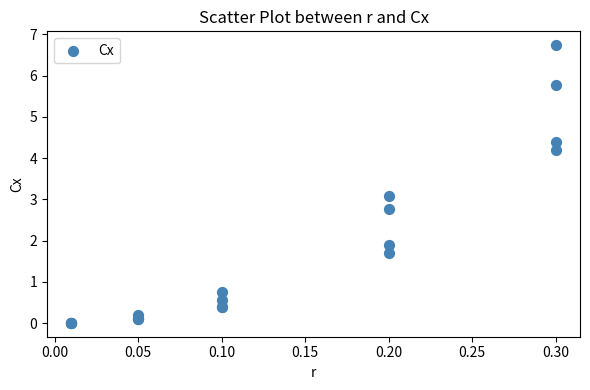

What Y value in the scatter plot is closest to 3?

3.1